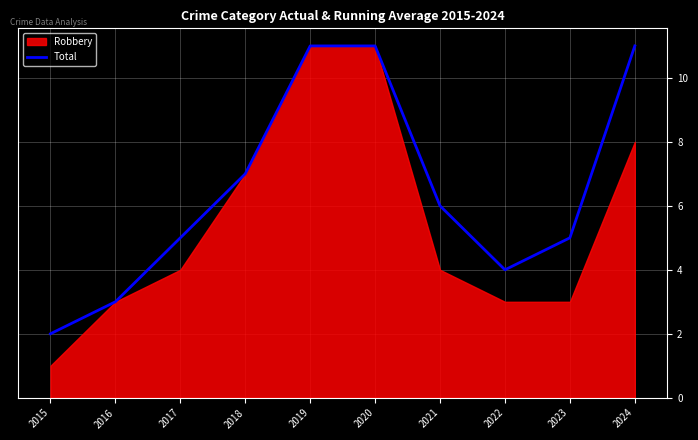

Approximately how many times larger is the value at 2016 compared to 2020?

0.3